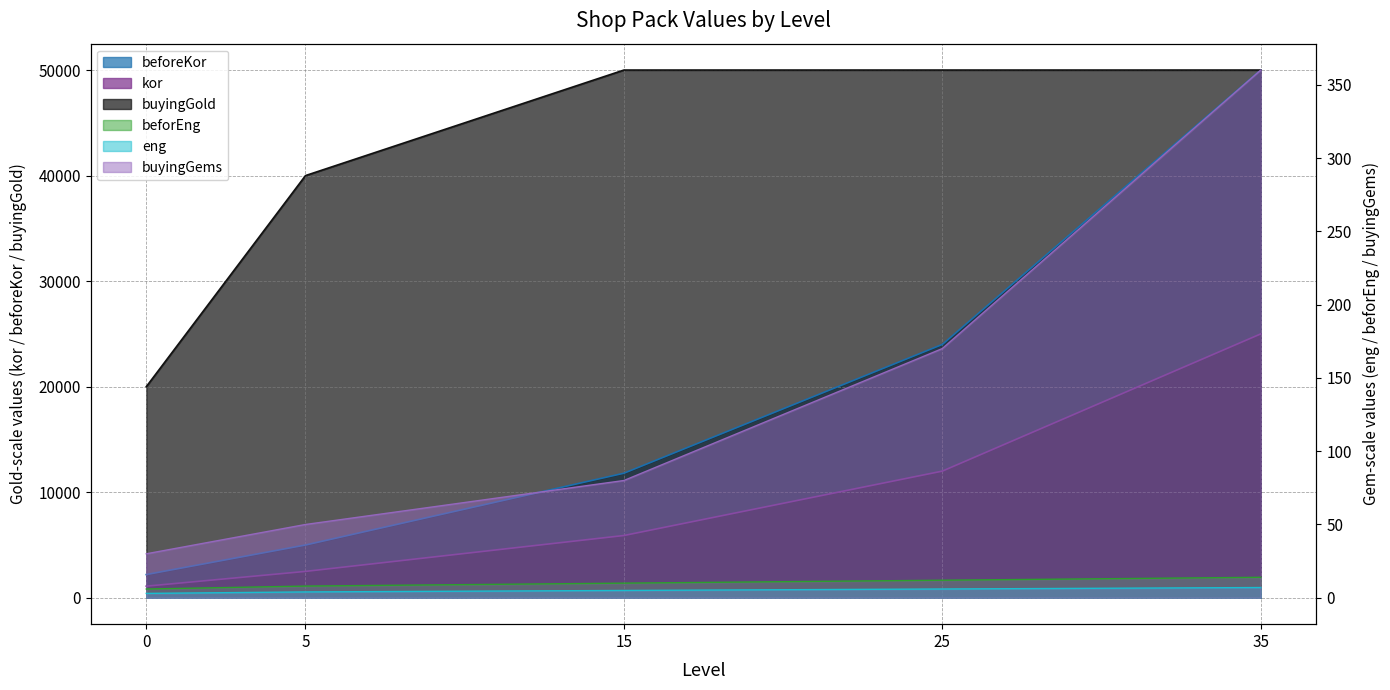

Reading right to left, list all the values displayed in this chart.

beforEng: 14.0	12.0	10.0	8.0	6.0
beforeKor: 50000.0	24000.0	11800.0	5000.0	2200.0
eng: 7.0	6.0	5.0	4.0	3.0
kor: 25000.0	12000.0	5900.0	2500.0	1100.0
buyingGems: 360.0	170.0	80.0	50.0	30.0
buyingGold: 50000.0	50000.0	50000.0	40000.0	20000.0